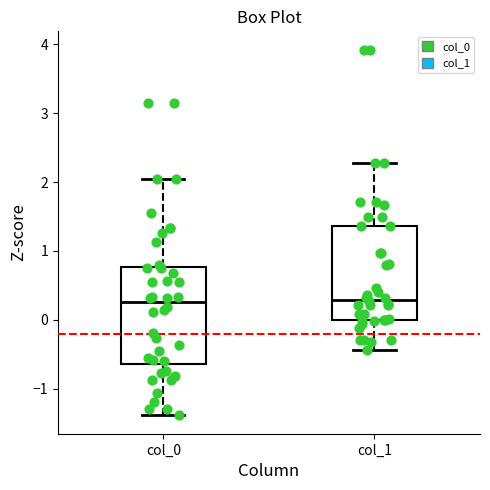

Reading left to right, transcribe this box plot: for each box, give where its median line is, the range the box spans, and where its two whiskers end, as read against the y-axis. The values are not printed on the chart, so give them approximately, as read against the axis.

col_0: median 0.3, box -0.6 to 0.8, whiskers -1.4 to 2.0
col_1: median 0.3, box 0.0 to 1.4, whiskers -0.4 to 2.3